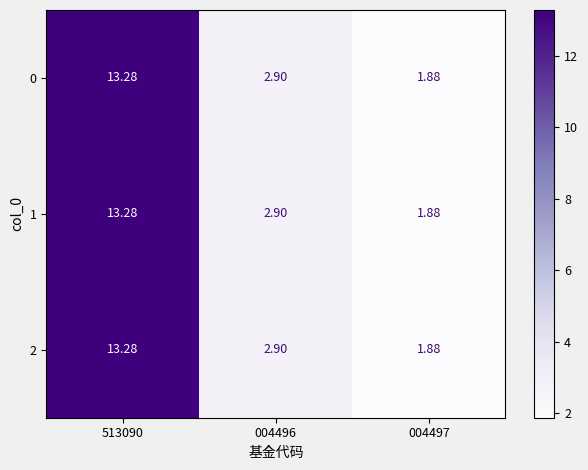

Is the value of 2 at 004497 greater than the value of 0 at 513090?

No